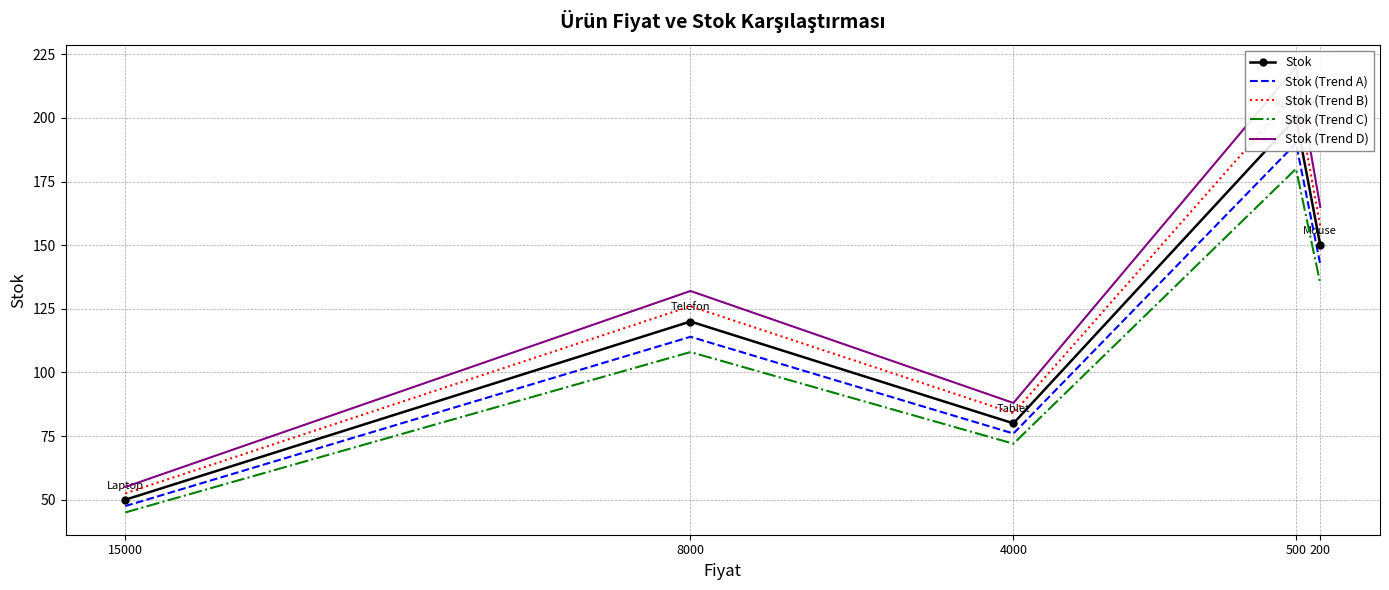

Does the chart have visible grid lines?

Yes